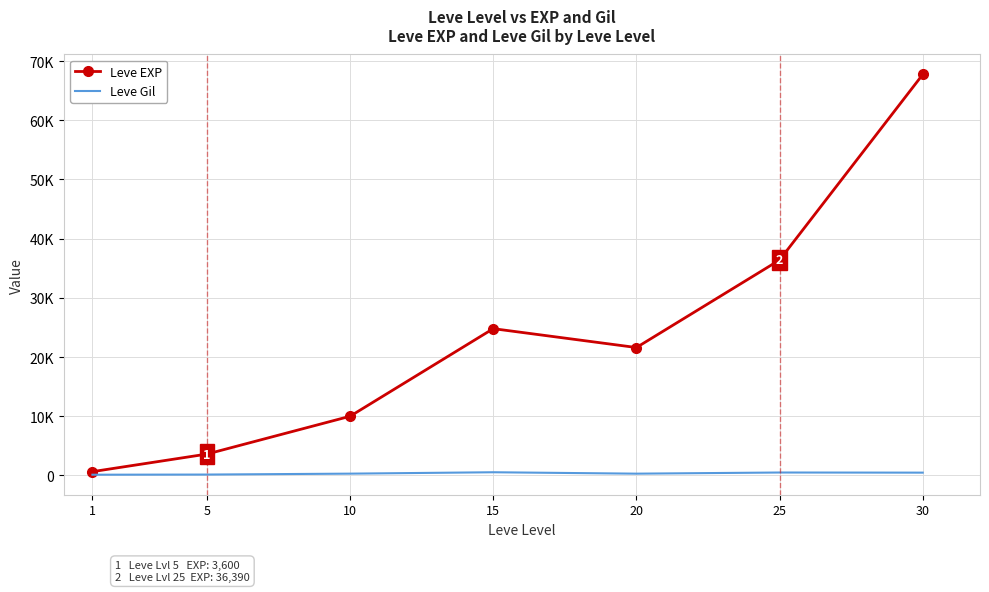

Reading left to right, transcribe all the data shown in this chart.

Leve EXP: 1=630	5=3600	10=9990	15=24790	20=21600	25=36390	30=67730
Leve Gil: 1=113	5=139	10=293	15=529	20=290	25=485	30=463